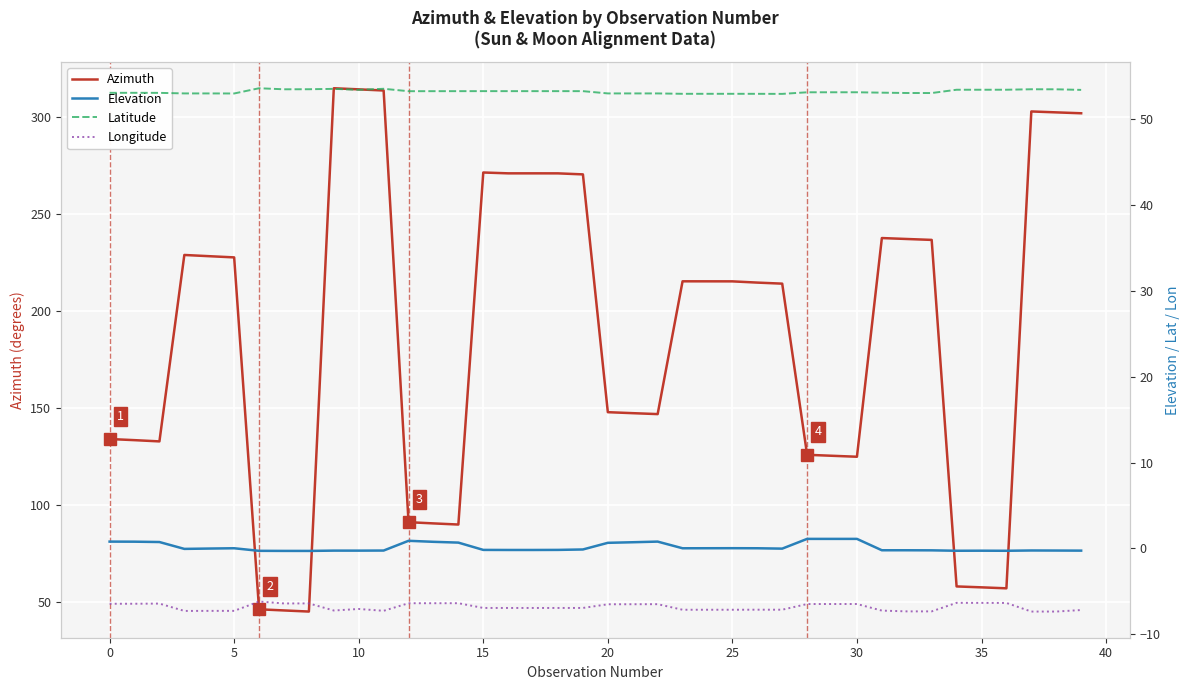

The Azimuth series shows 215.3 at 25. True or false?

True